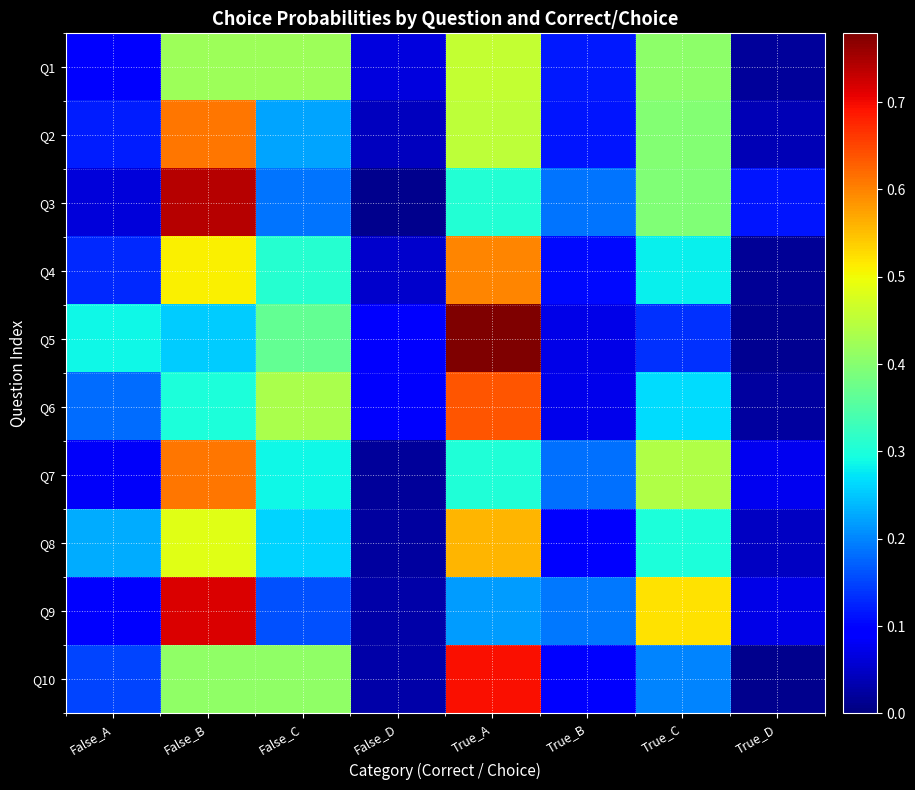

Which series has the largest total across all categories?

Q6